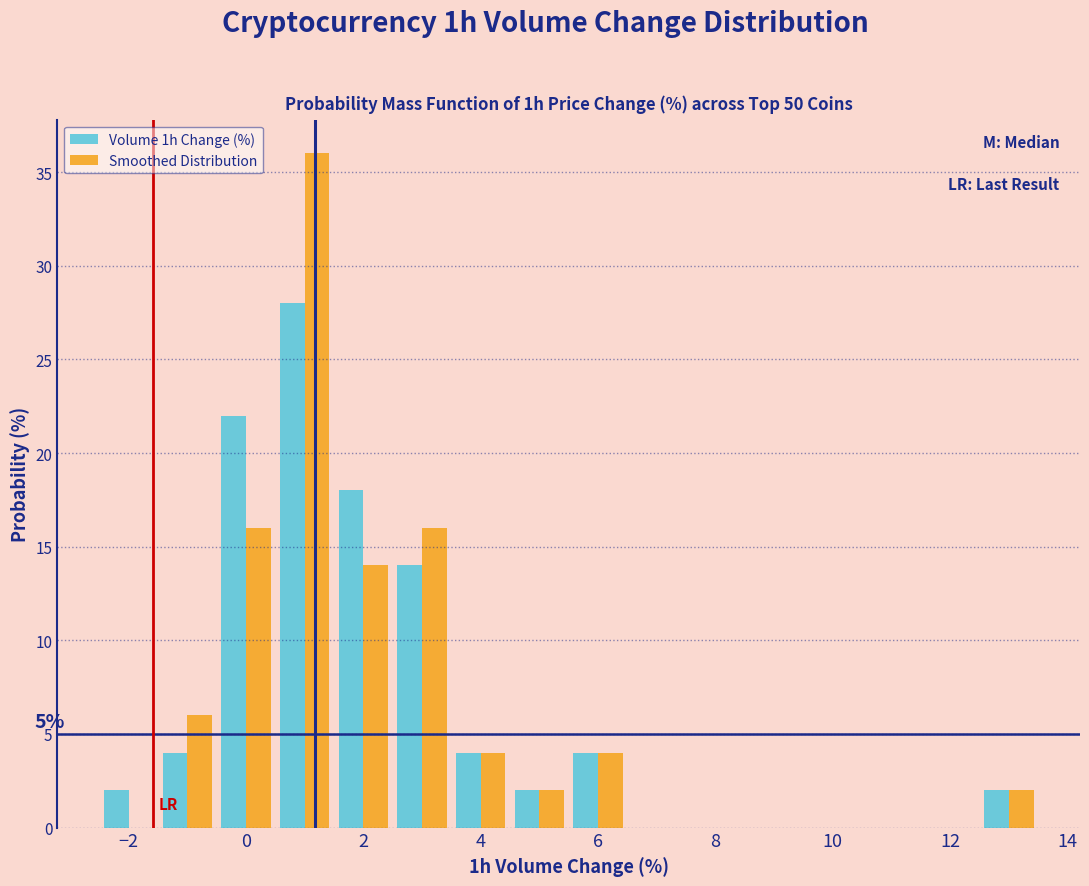

In the Smoothed Distribution series, which range on the x-axis has the tallest bar?

0.5 to 1.5